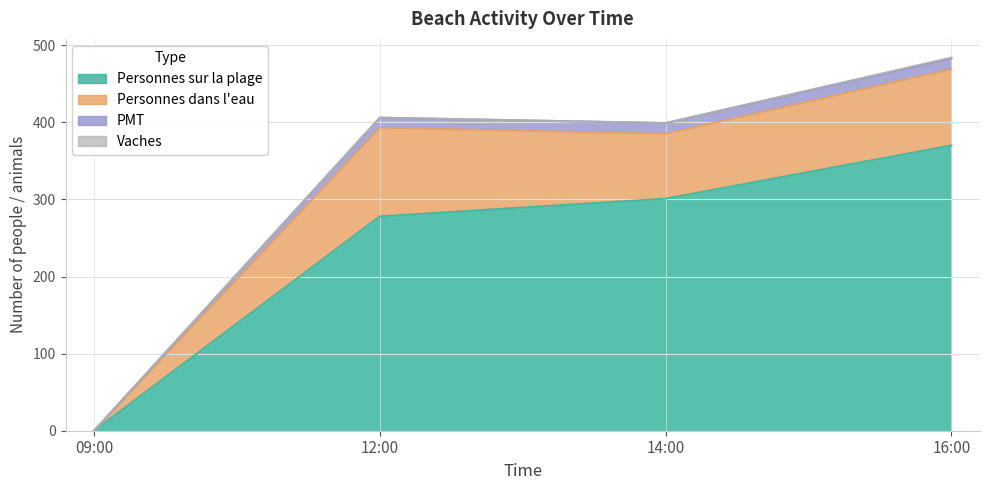

What is the difference between the second highest and second lowest values in the Personnes sur la plage series?

23